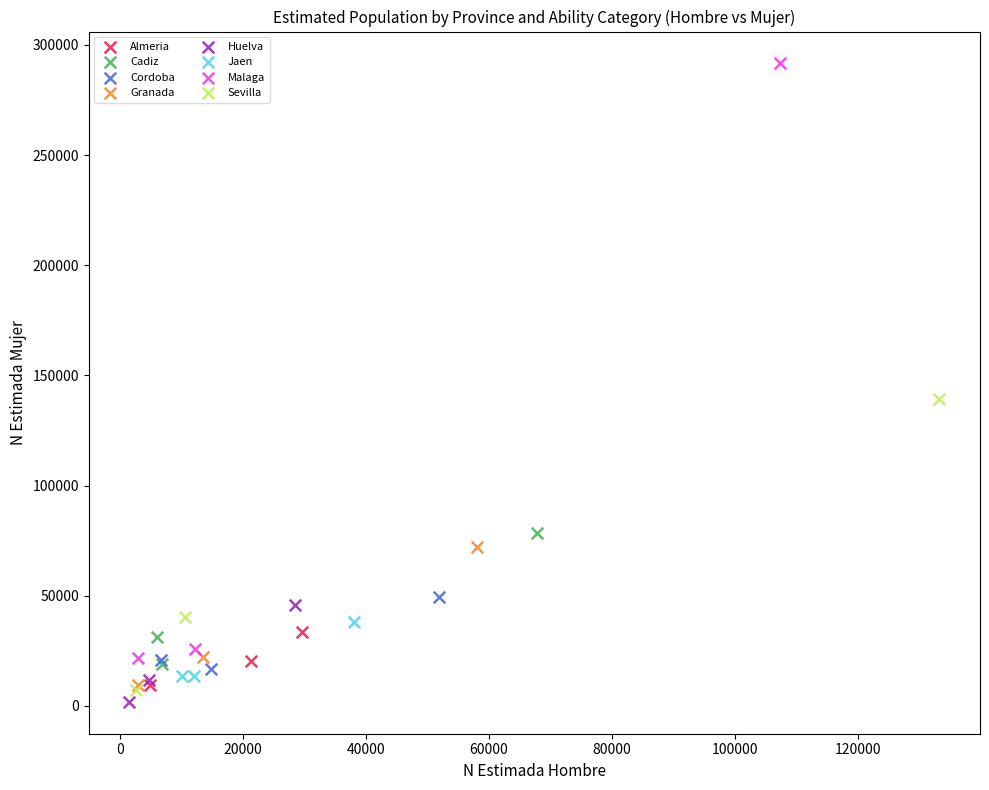

Which series contains the highest Y value?

Malaga